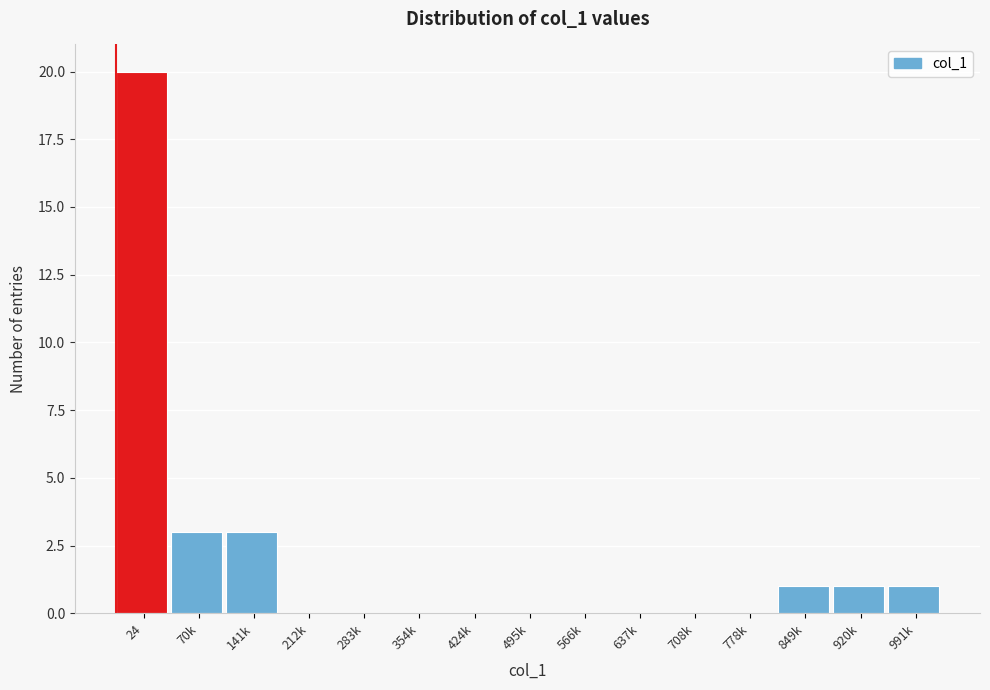

Reading right to left, extract all data points from this chart.

991k=1	920k=1	849k=1	778k=0	708k=0	637k=0	566k=0	495k=0	424k=0	354k=0	283k=0	212k=0	141k=3	70k=3	24=20